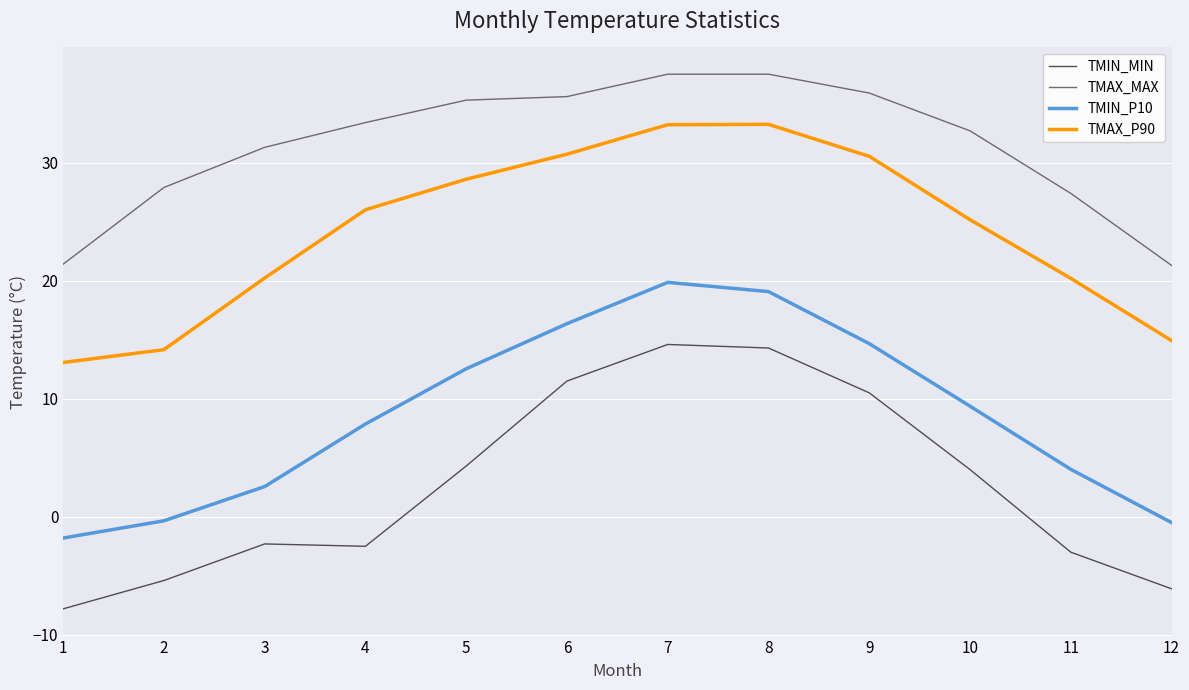

Rank the series by their maximum value, from highest to lowest.

TMAX_MAX, TMAX_P90, TMIN_P10, TMIN_MIN